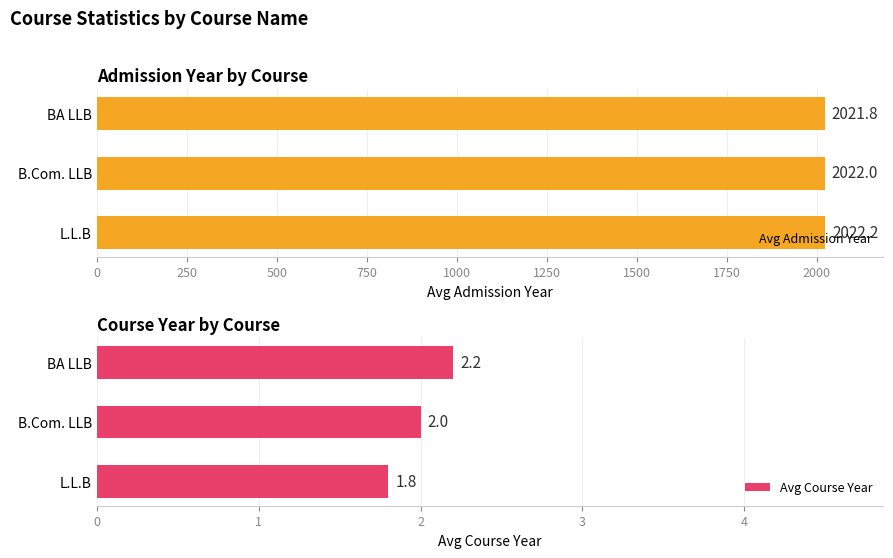

Reading left to right, transcribe all the data shown in this chart.

Avg Admission Year: 2022.2	2022.0	2021.8
Avg Course Year: 1.8	2.0	2.2